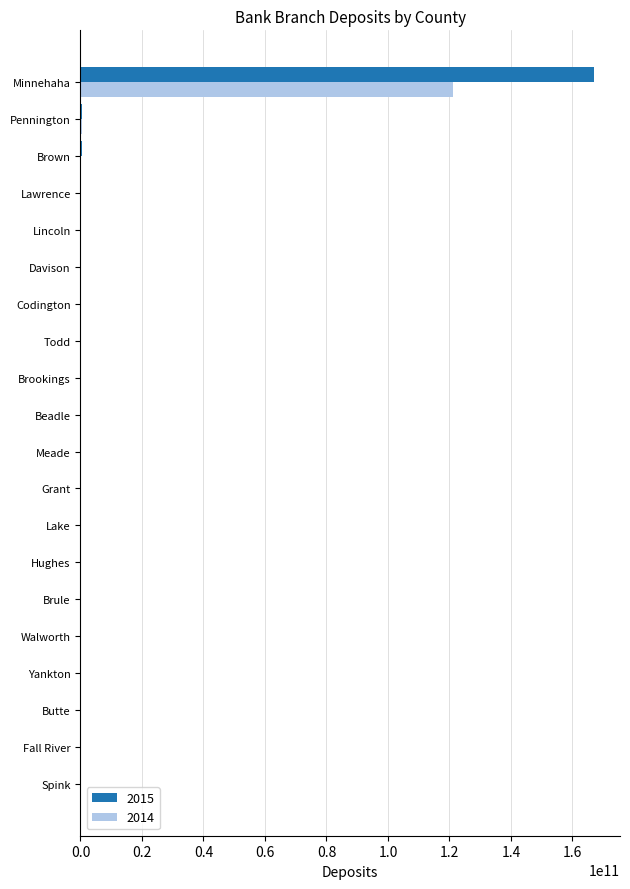

Which category has the highest value in the 2014 series?

Minnehaha